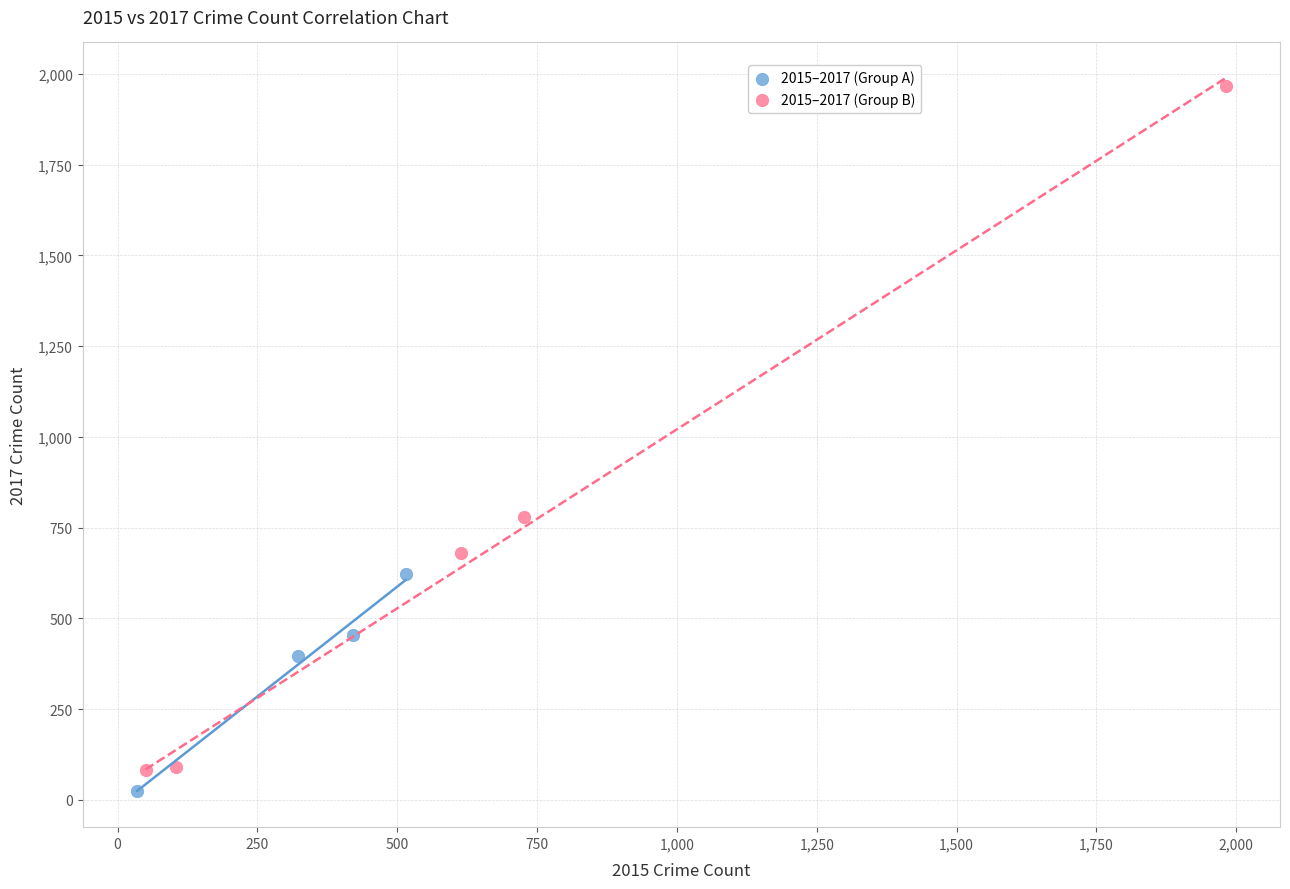

Which series has the widest spread of Y values?

2015–2017 (Group B)